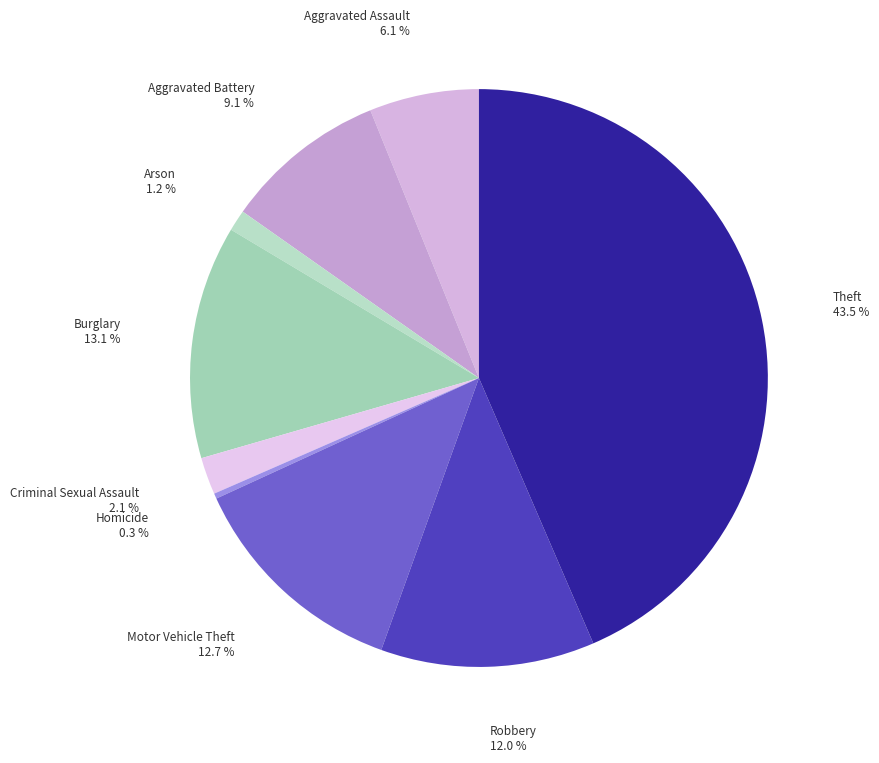

Count the number of slices in the pie.

9